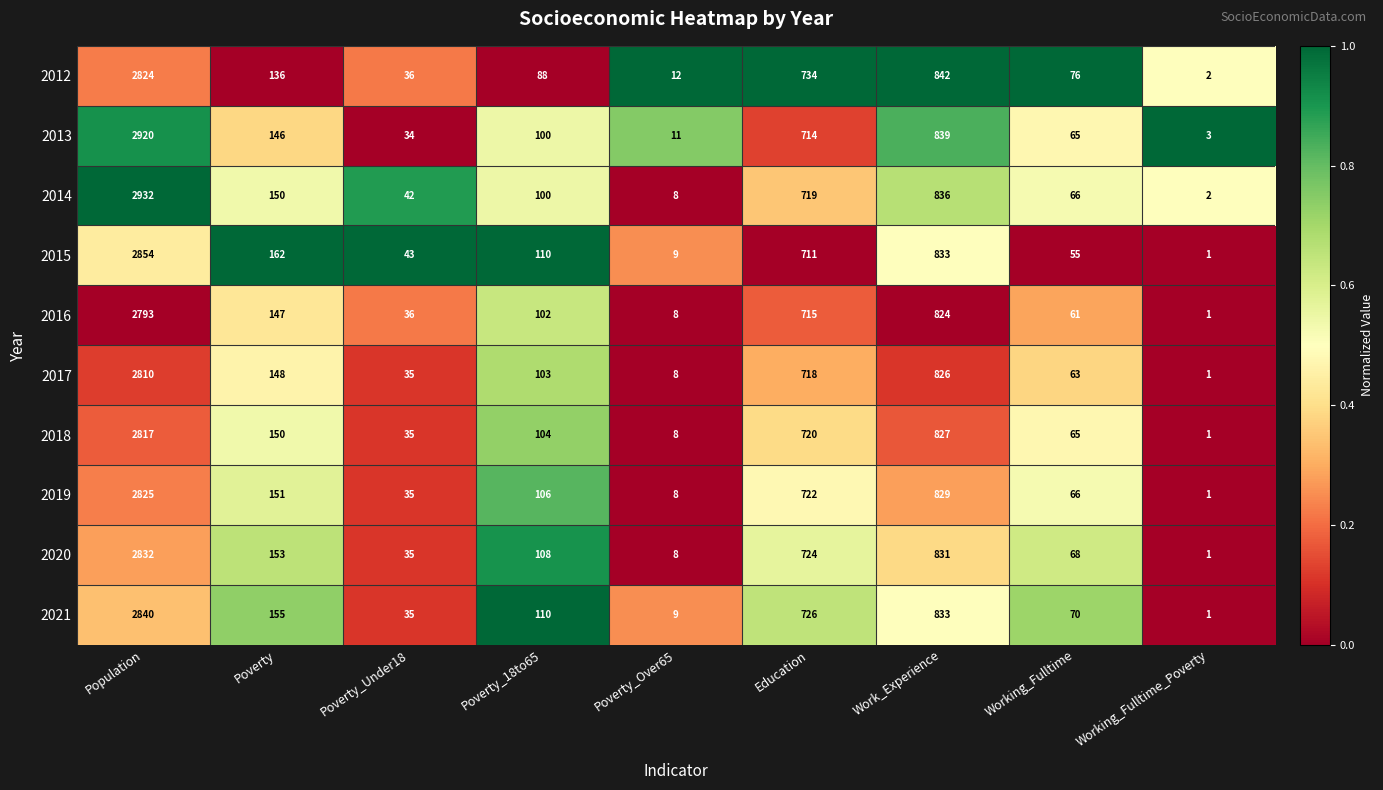

What is the total value across all series at Poverty_Over65?

89